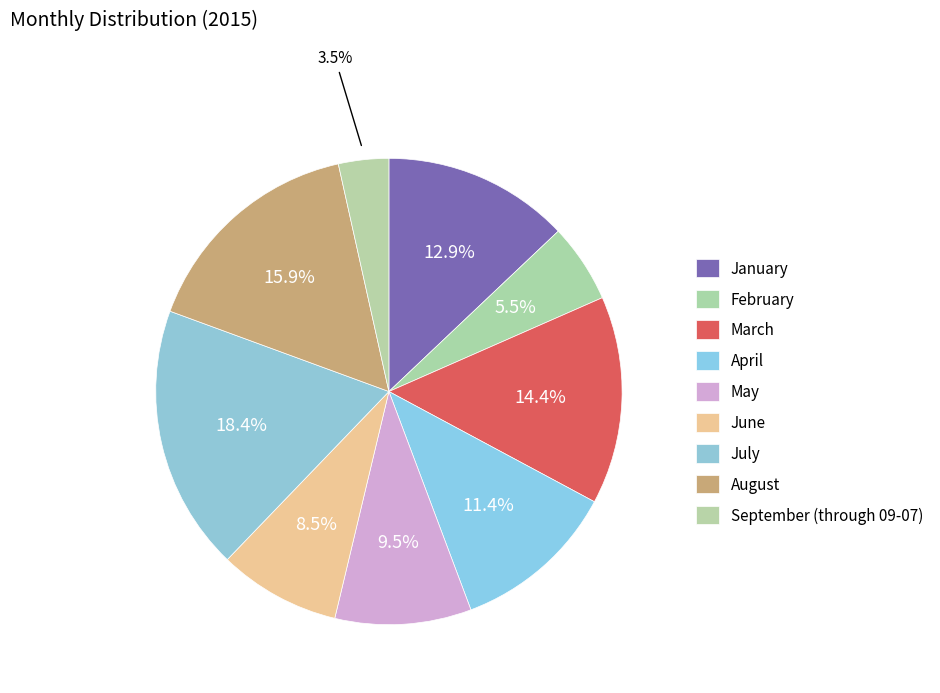

To the nearest percent, what is the difference between the largest and smallest slice percentages?

15%